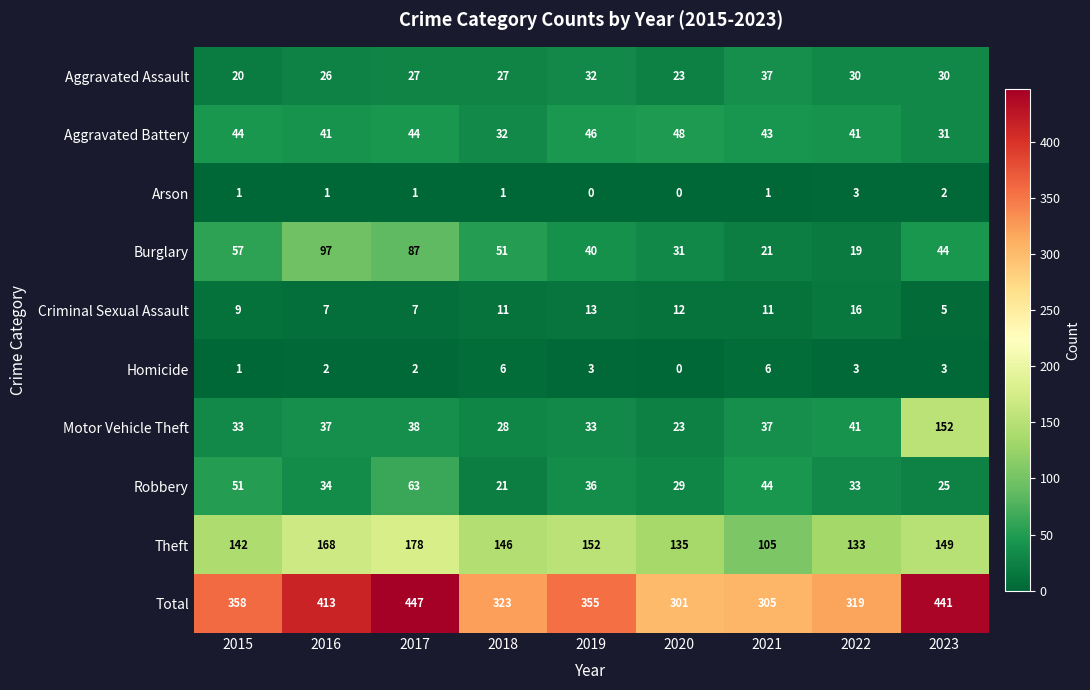

What is the difference between the Motor Vehicle Theft values at 2023 and 2017?

114